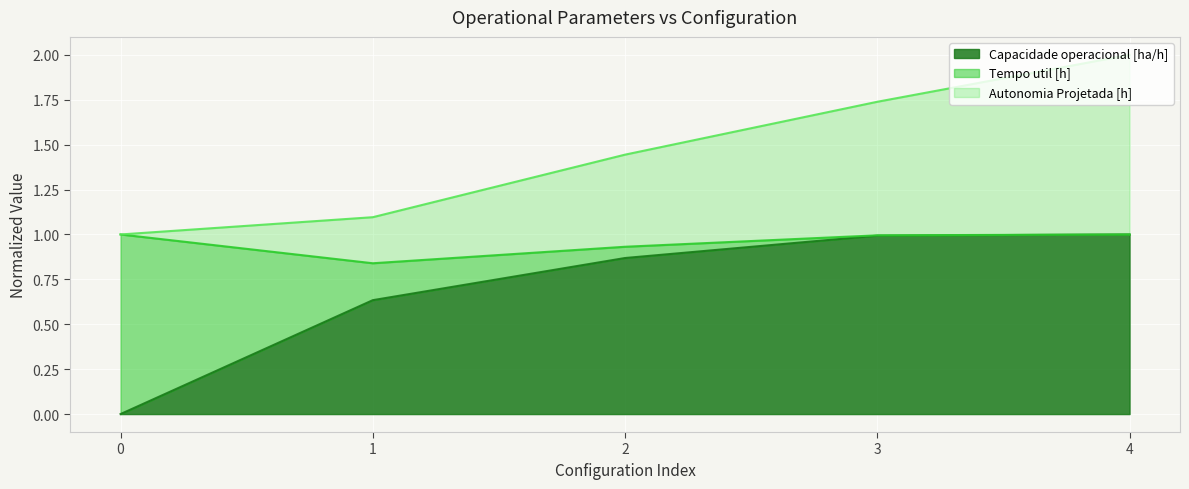

How many data points in Autonomia Projetada [h] are above 1?

4